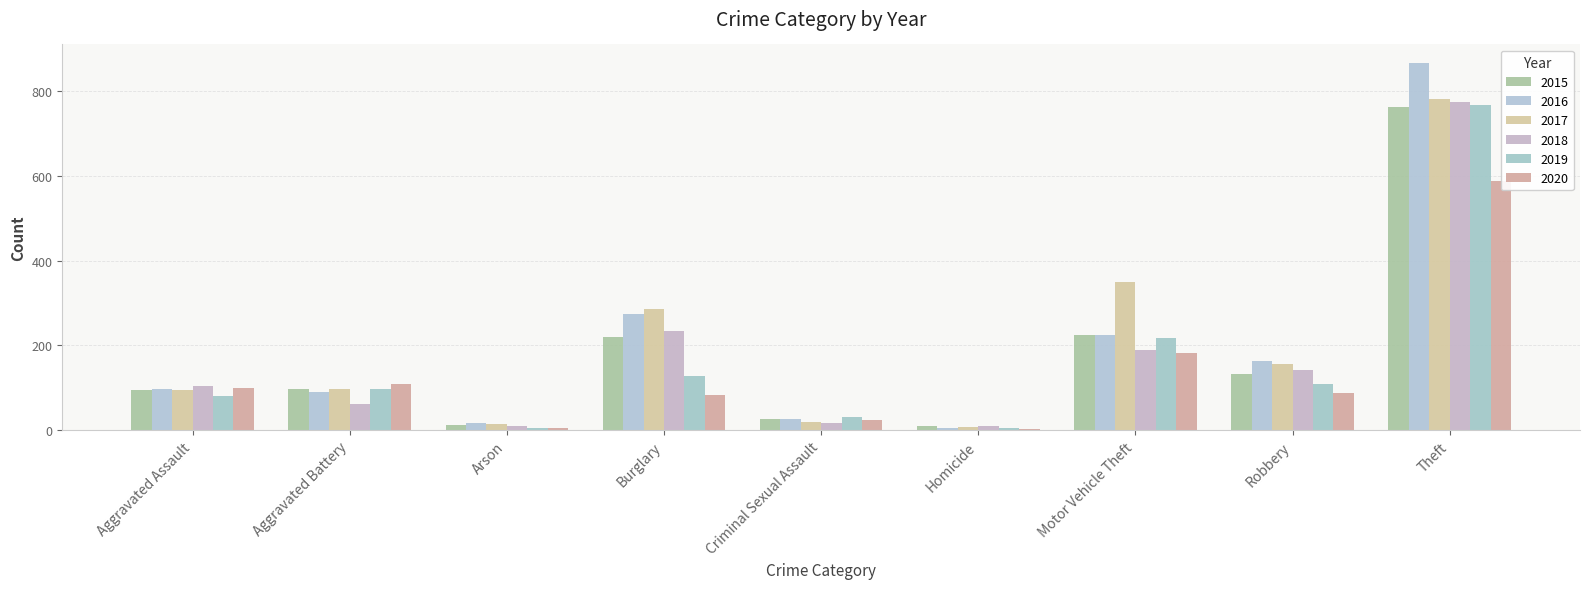

Reading right to left, list all the values displayed in this chart.

2015: Theft=762	Robbery=132	Motor Vehicle Theft=225	Homicide=9	Criminal Sexual Assault=26	Burglary=219	Arson=12	Aggravated Battery=98	Aggravated Assault=94
2016: Theft=867	Robbery=164	Motor Vehicle Theft=224	Homicide=6	Criminal Sexual Assault=26	Burglary=273	Arson=17	Aggravated Battery=90	Aggravated Assault=96
2017: Theft=781	Robbery=156	Motor Vehicle Theft=349	Homicide=7	Criminal Sexual Assault=19	Burglary=287	Arson=14	Aggravated Battery=98	Aggravated Assault=94
2018: Theft=775	Robbery=143	Motor Vehicle Theft=190	Homicide=9	Criminal Sexual Assault=18	Burglary=234	Arson=10	Aggravated Battery=61	Aggravated Assault=103
2019: Theft=768	Robbery=109	Motor Vehicle Theft=217	Homicide=4	Criminal Sexual Assault=32	Burglary=128	Arson=5	Aggravated Battery=96	Aggravated Assault=80
2020: Theft=587	Robbery=87	Motor Vehicle Theft=182	Homicide=2	Criminal Sexual Assault=25	Burglary=84	Arson=4	Aggravated Battery=110	Aggravated Assault=100